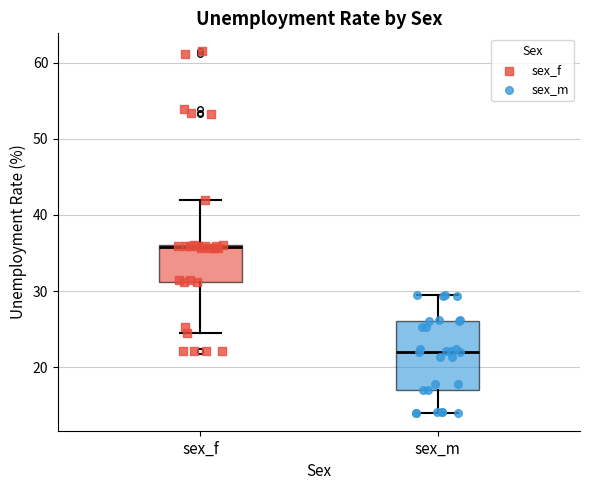

Comparing the boxes themselves (not the whiskers), which one is the tallest?

sex_m